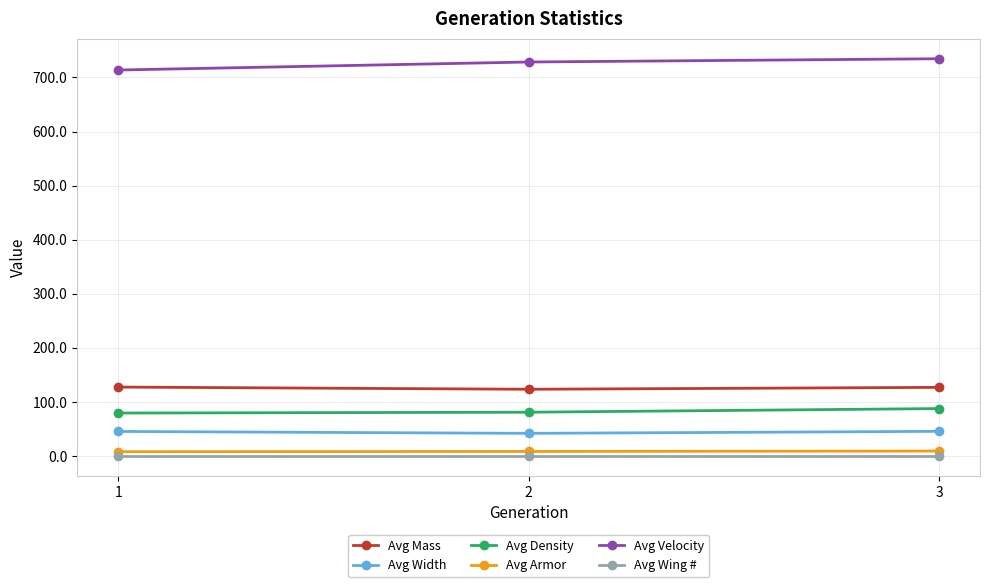

Which series has the largest range (max minus min)?

Avg Velocity